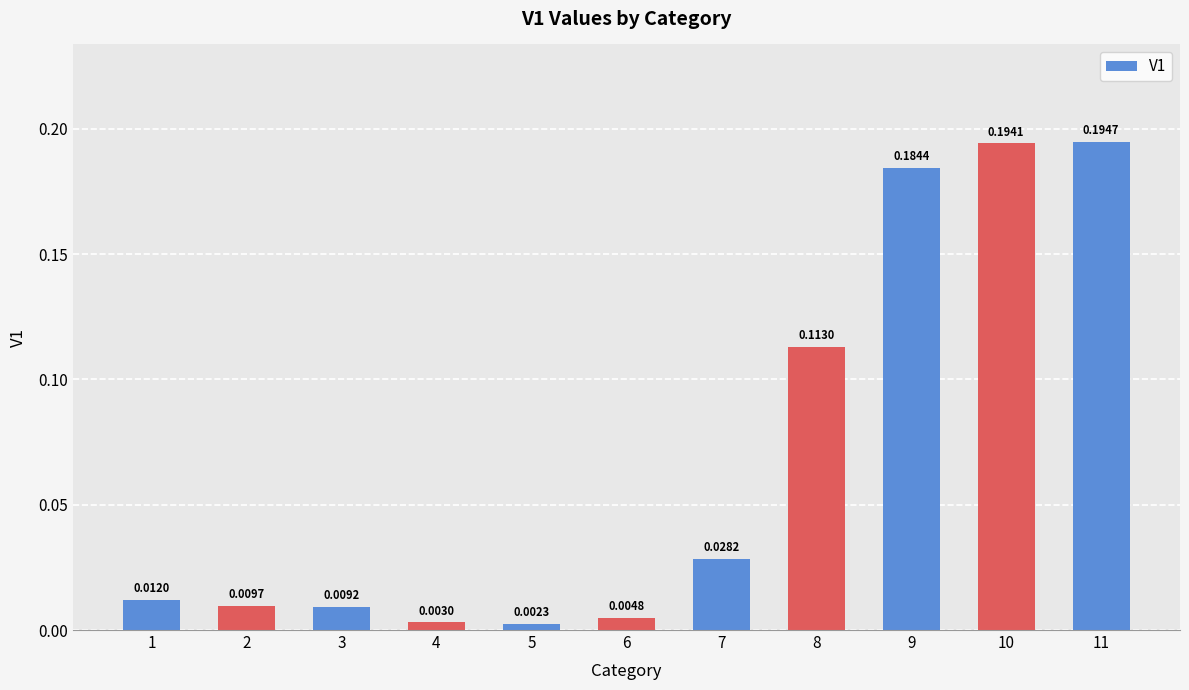

Which has a higher value, 7 or 10?

10